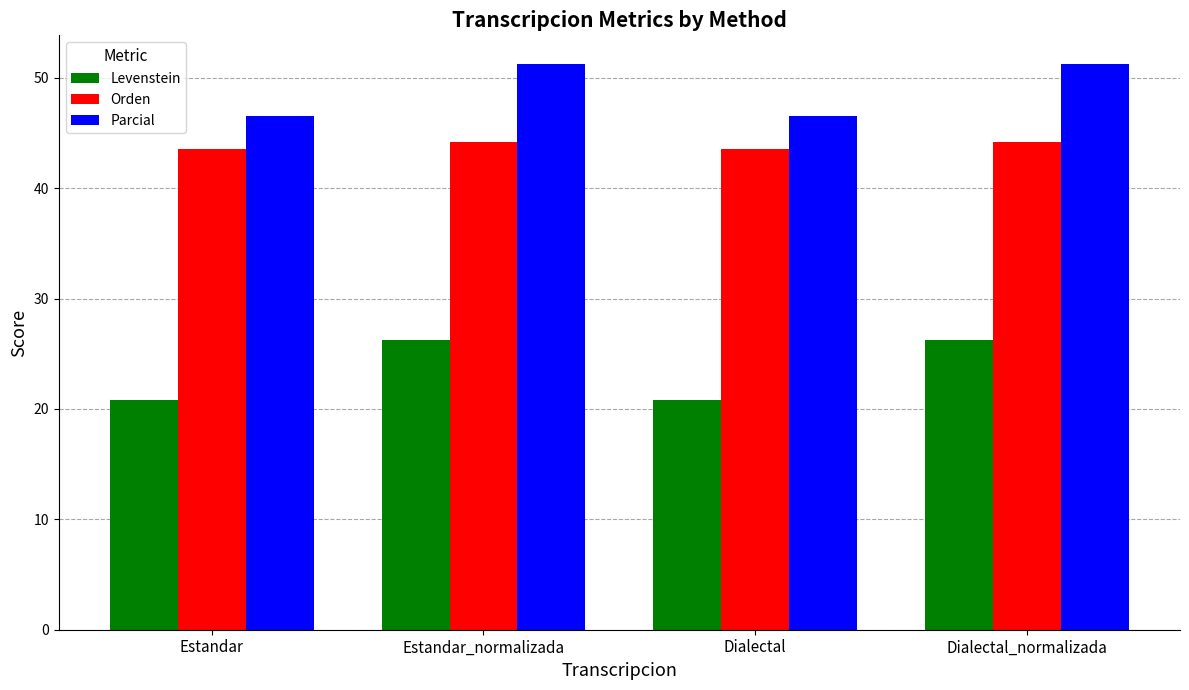

Are the bars horizontal?

No